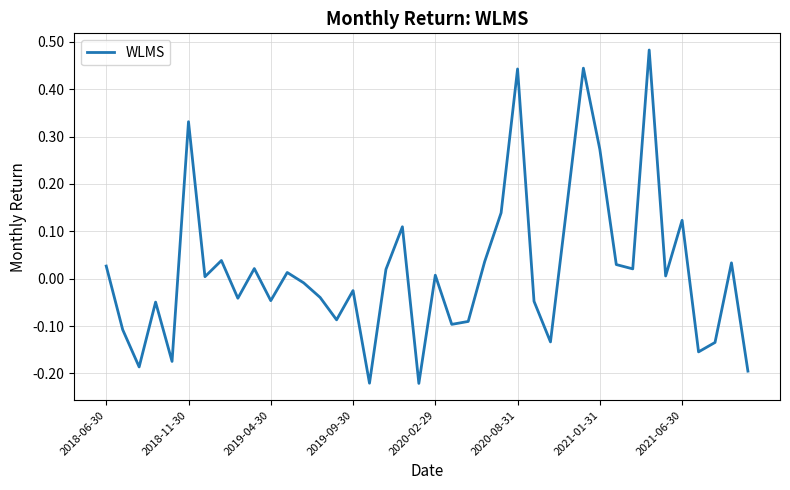

What is the smallest value displayed?

-0.2